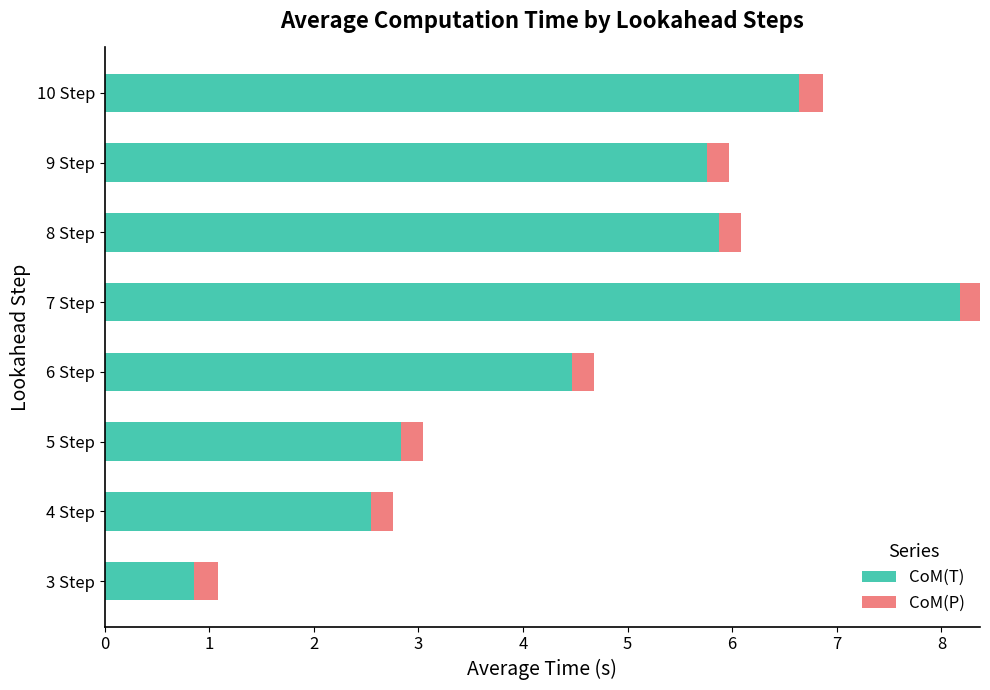

True or false: CoM(P) has a value of -0.4 at 10 Step.

False